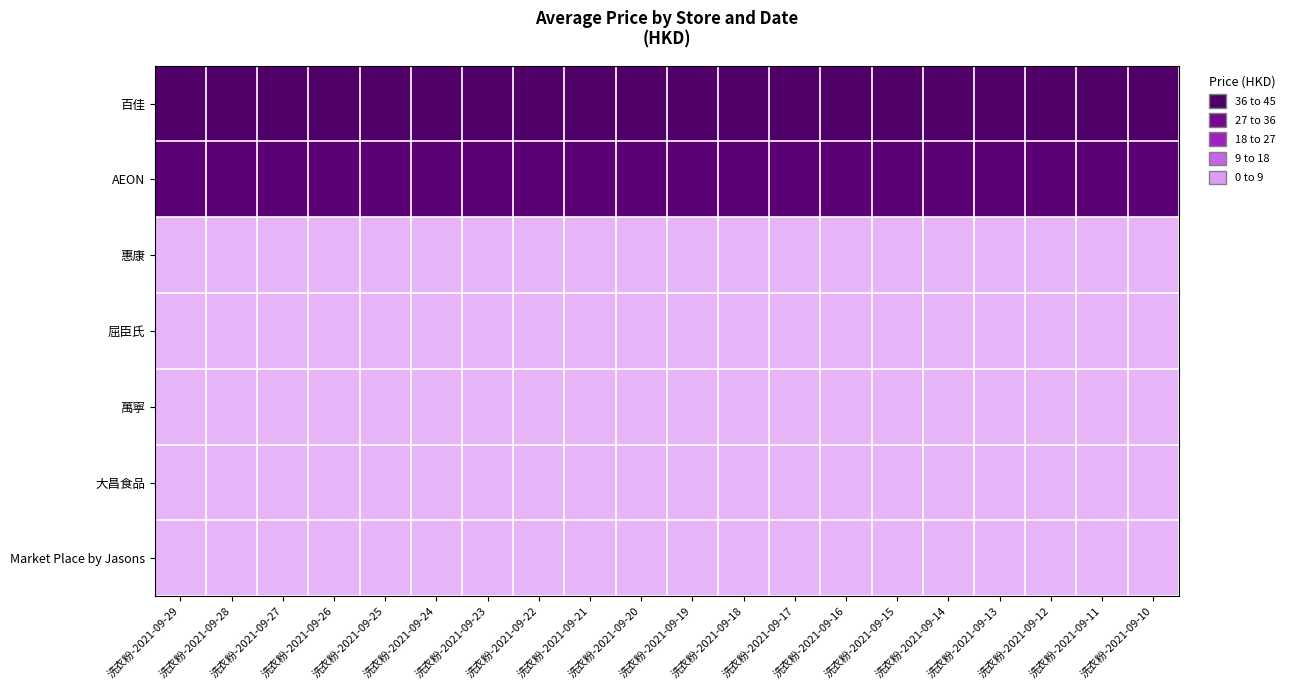

Which series has the largest total across all categories?

百佳